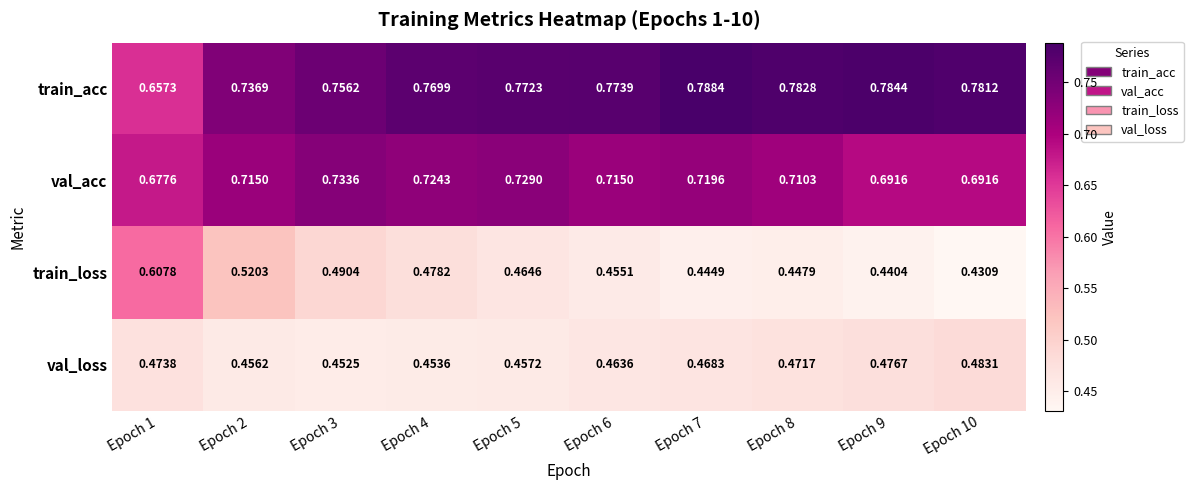

Which label corresponds to the smallest value in the chart?

Epoch 10